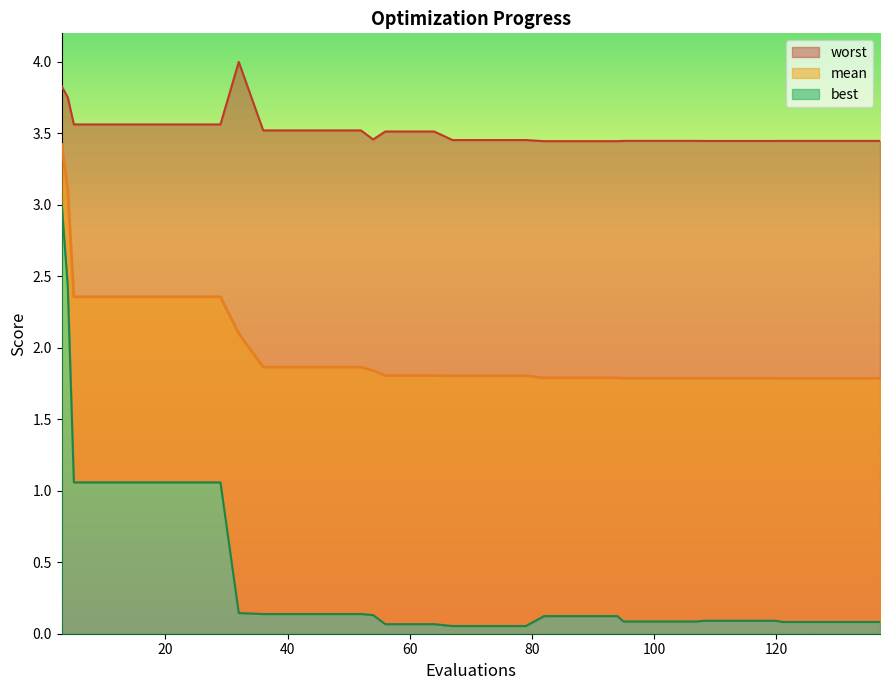

Which series has the largest total across all categories?

worst